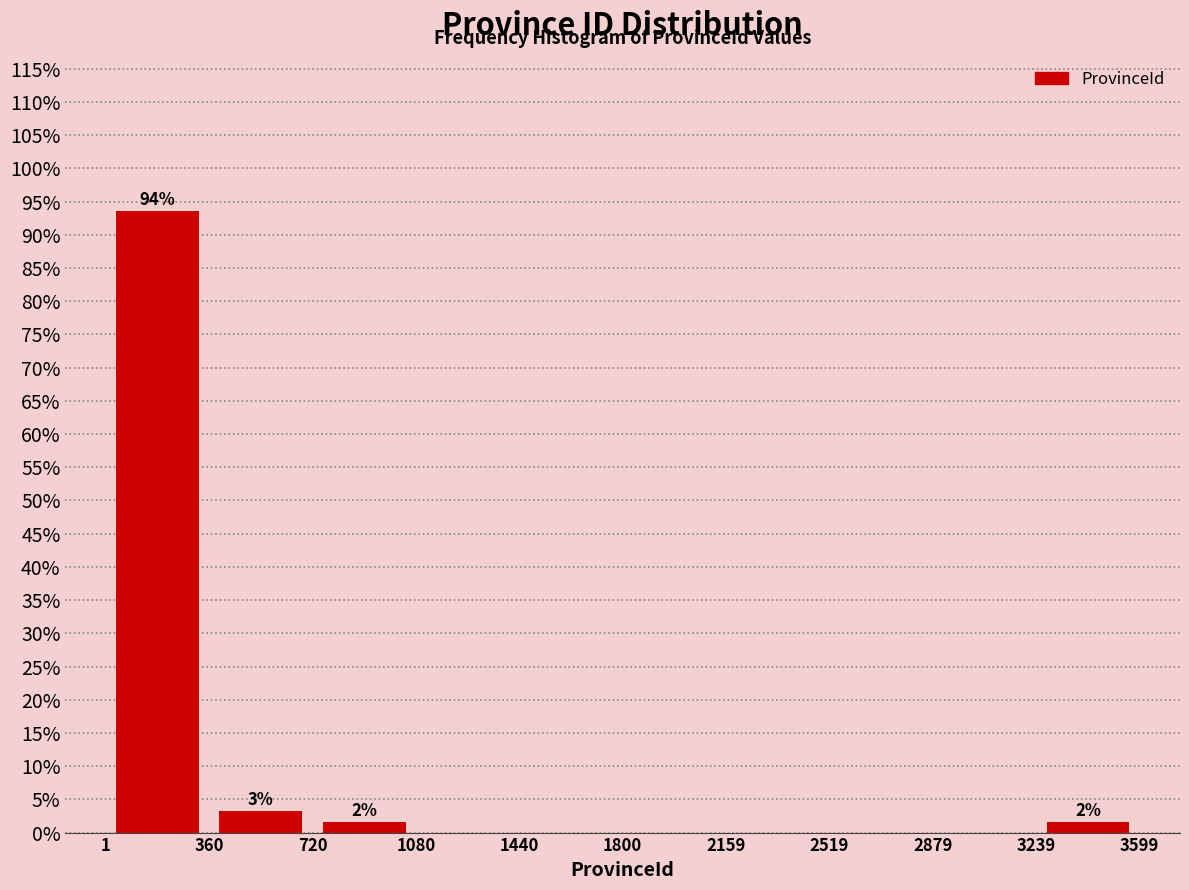

Which range on the x-axis has the tallest bar?

1 to 360